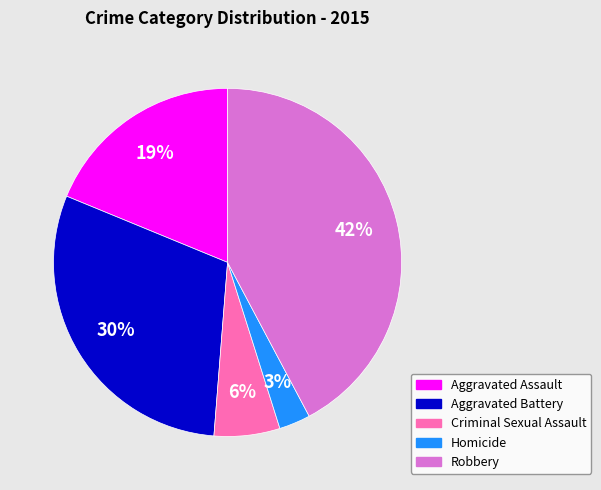

Which slice is the smallest?

Homicide